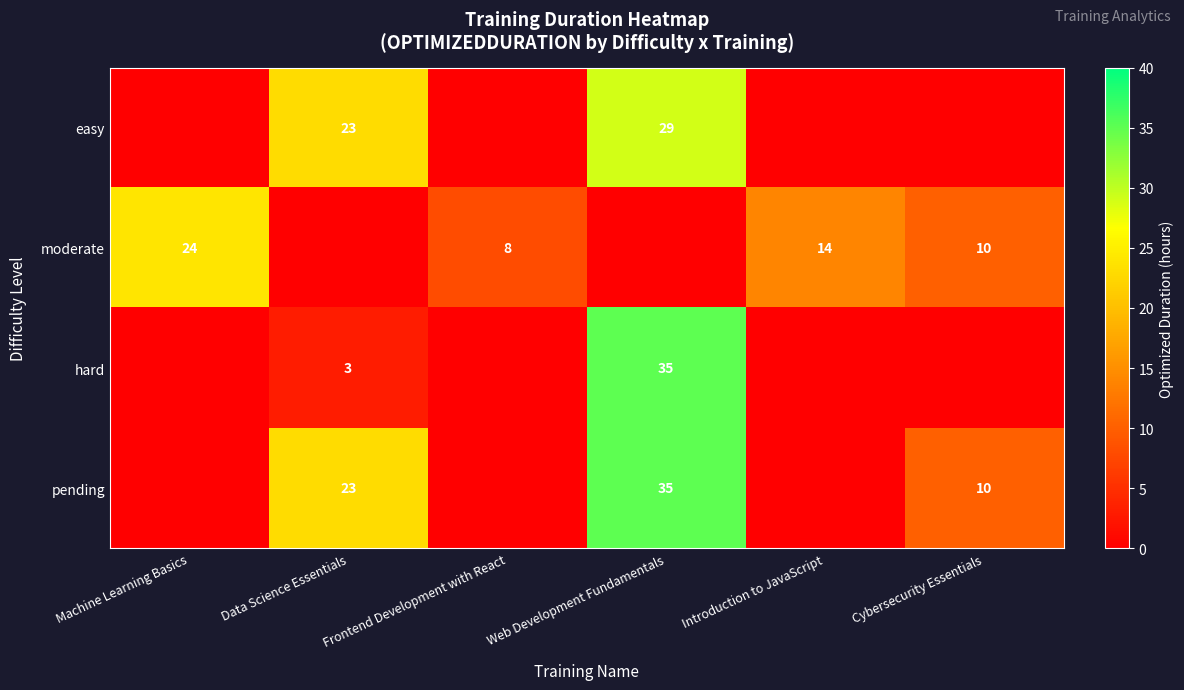

Is it true that easy equals 29 at Web Development Fundamentals?

True